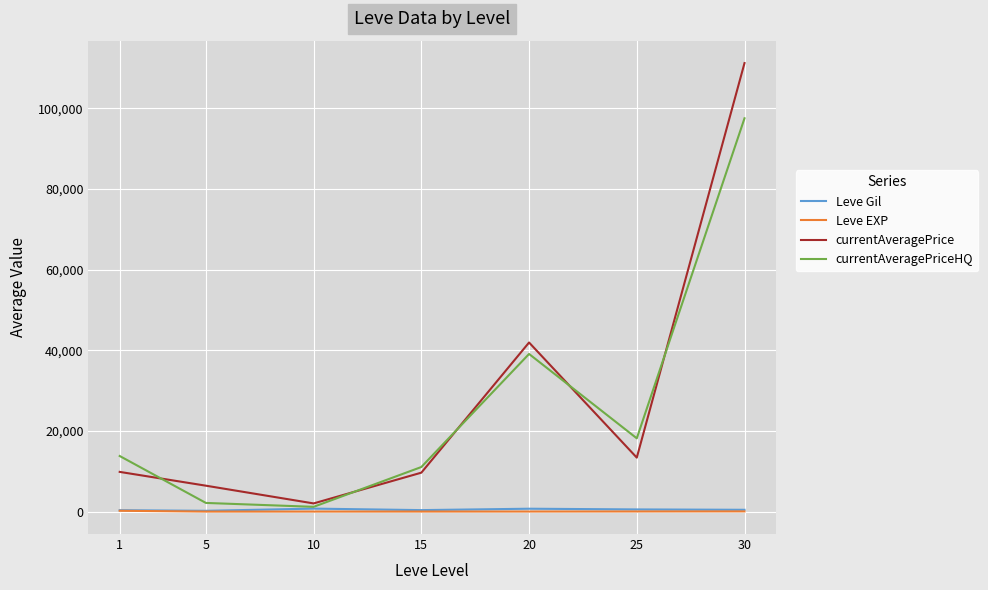

True or false: currentAveragePriceHQ has more than 2 interior local peaks.

False